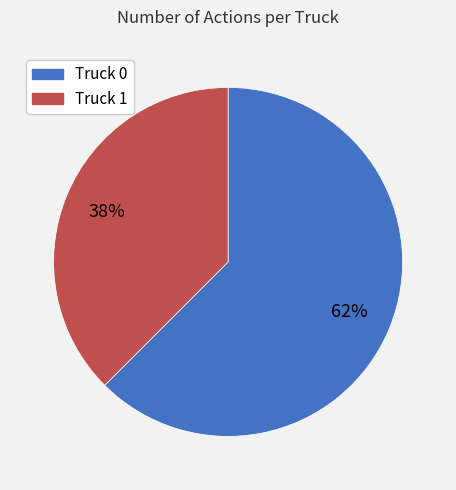

What percentage is the Truck 0 slice, to the nearest percent?

62%